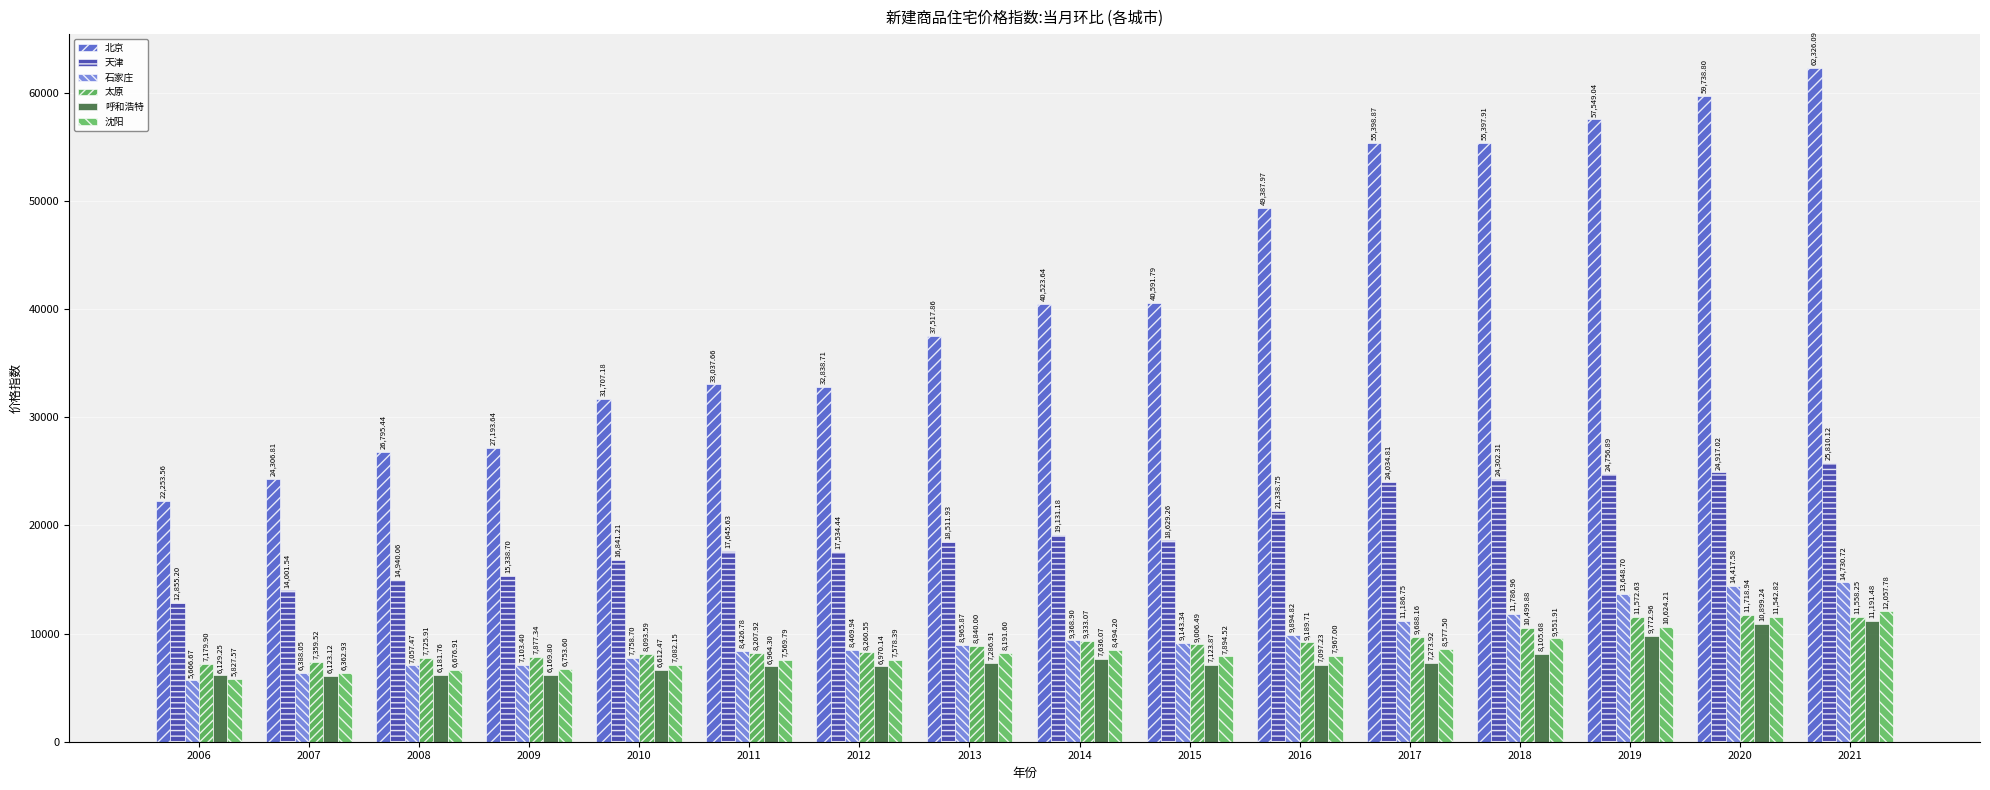

How many data points in 沈阳 are less than 7966?

8